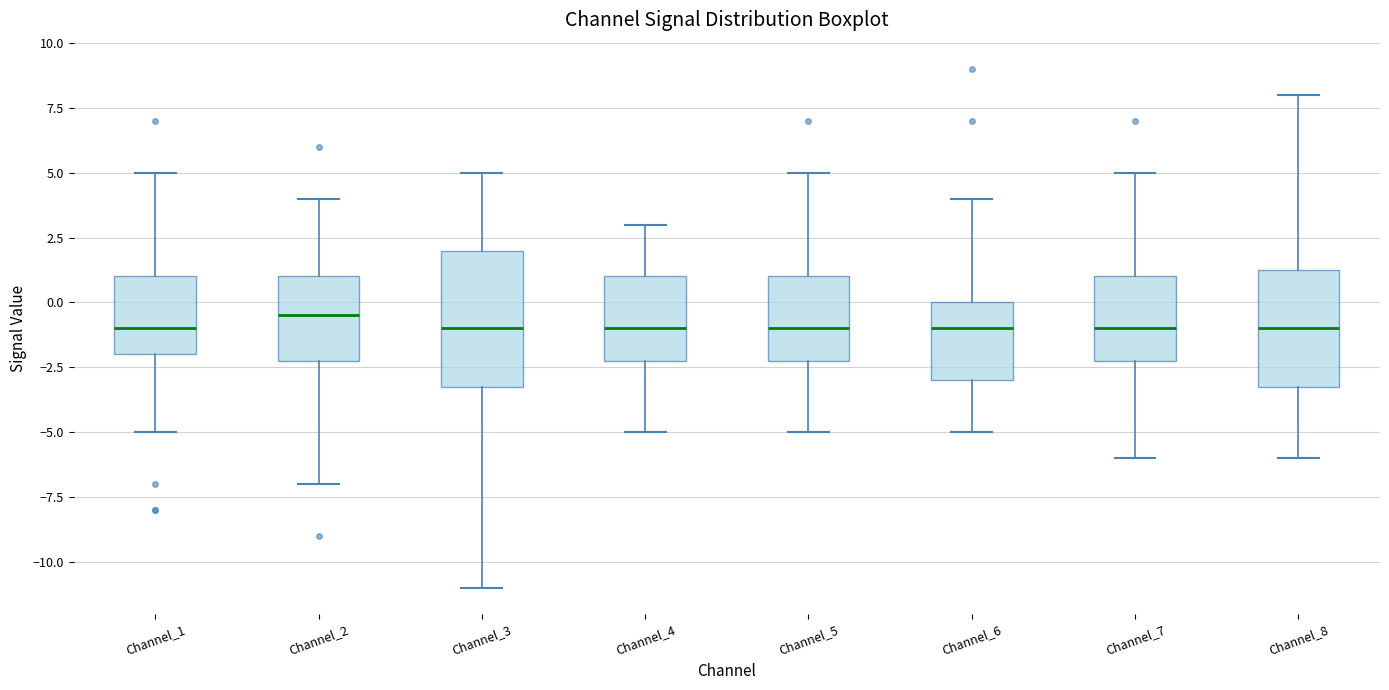

Reading left to right, transcribe this box plot: for each box, give where its median line is, the range the box spans, and where its two whiskers end, as read against the y-axis. The values are not printed on the chart, so give them approximately, as read against the axis.

Channel_1: median -1.0, box -2.0 to 1.0, whiskers -5.0 to 5.0
Channel_2: median -0.5, box -2.0 to 1.0, whiskers -7.0 to 4.0
Channel_3: median -1.0, box -3.0 to 2.0, whiskers -11.0 to 5.0
Channel_4: median -1.0, box -2.0 to 1.0, whiskers -5.0 to 3.0
Channel_5: median -1.0, box -2.0 to 1.0, whiskers -5.0 to 5.0
Channel_6: median -1.0, box -3.0 to 0.0, whiskers -5.0 to 4.0
Channel_7: median -1.0, box -2.0 to 1.0, whiskers -6.0 to 5.0
Channel_8: median -1.0, box -3.0 to 1.5, whiskers -6.0 to 8.0